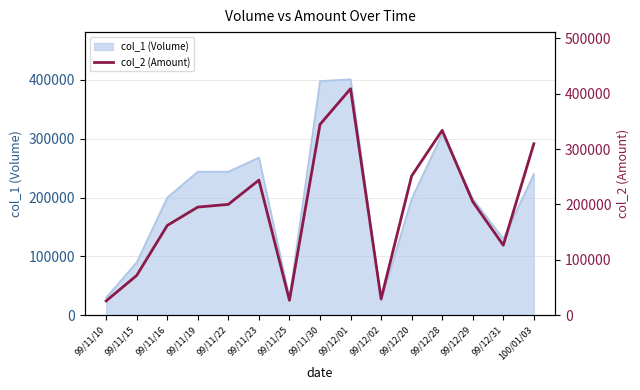

How many categories are shown in the chart?

15